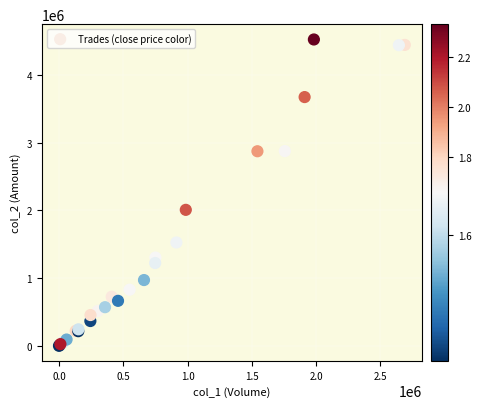

What Y value in the scatter plot is closest to 2261220?

2007290